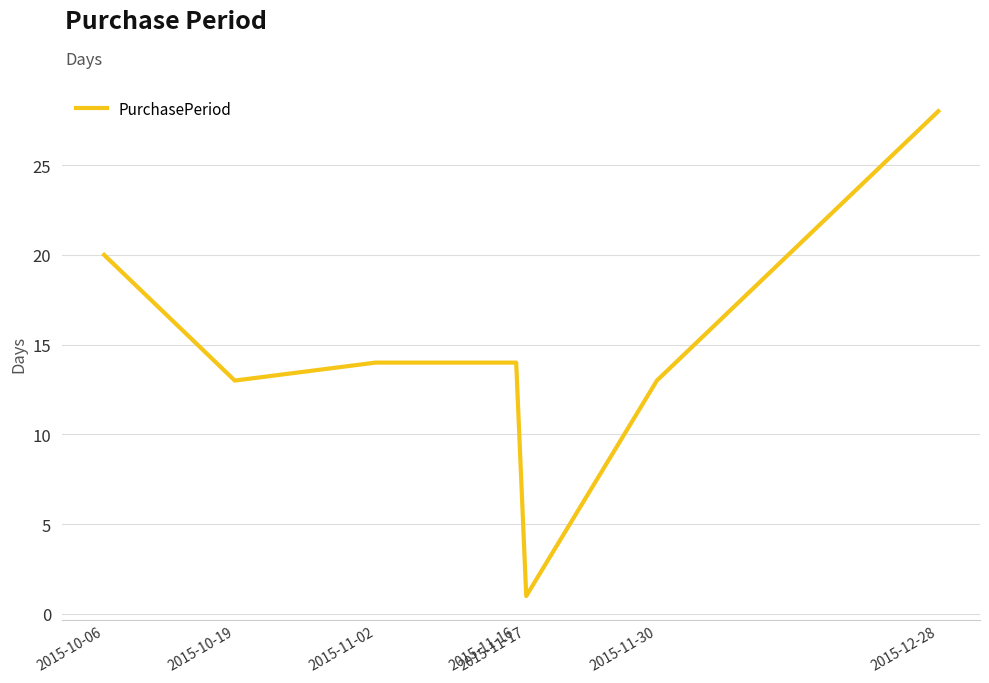

Count the number of categories in the chart.

7